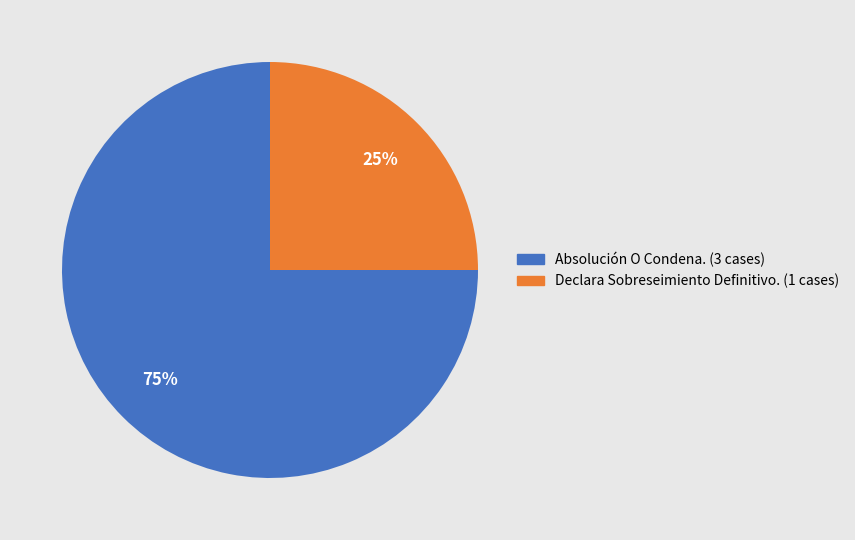

Rank the categories by value from highest to lowest.

Absolución O Condena., Declara Sobreseimiento Definitivo.